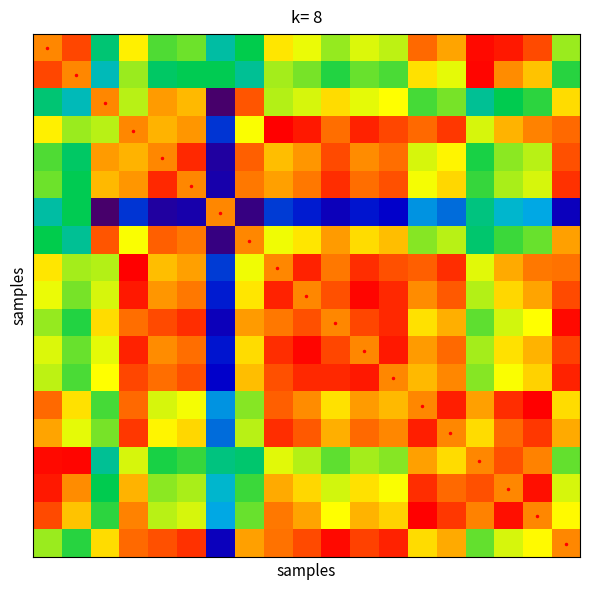

How many data points does each series have?

19